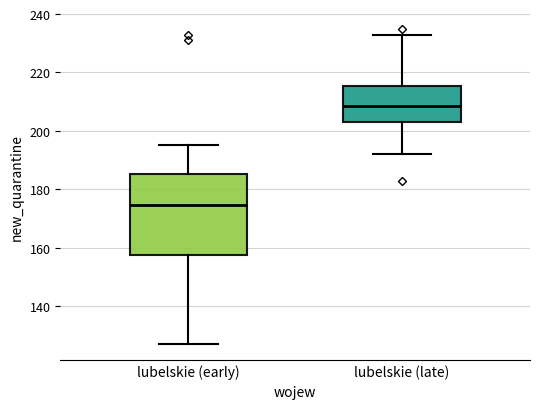

Which box is the tallest, from its lower edge to its upper edge?

lubelskie (early)